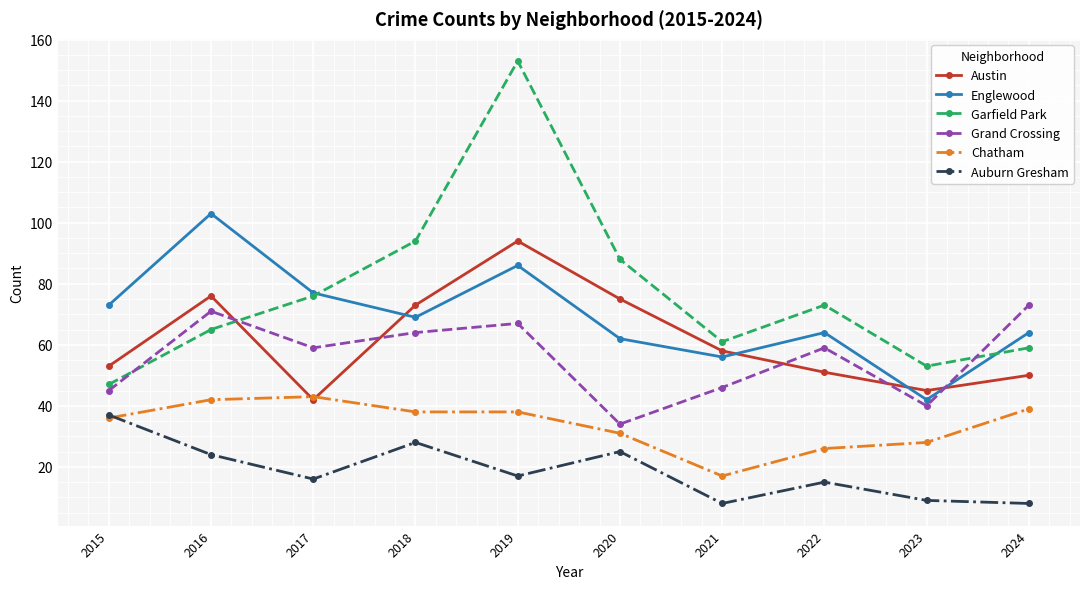

What are all the series names shown in the legend?

Austin, Englewood, Garfield Park, Grand Crossing, Chatham, Auburn Gresham